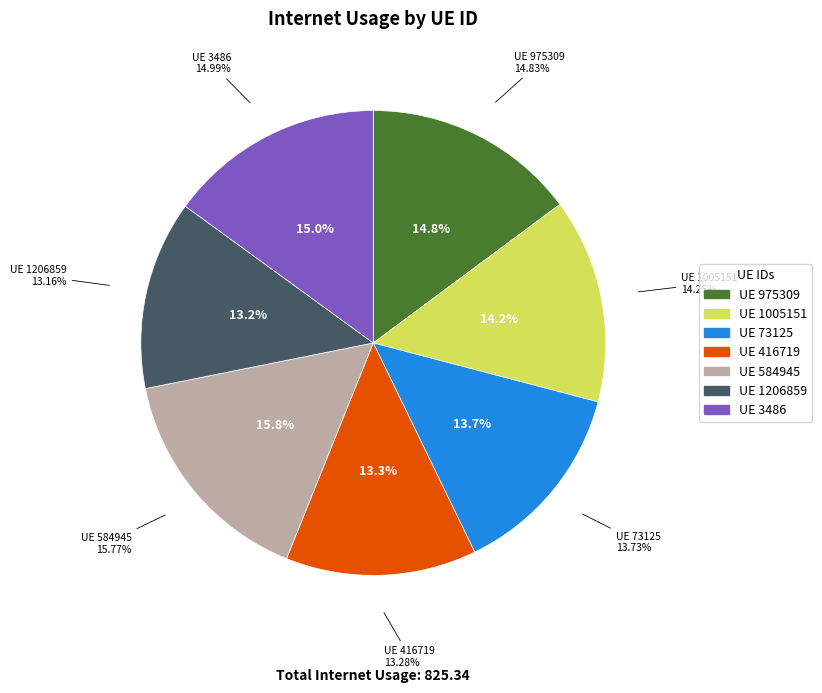

Which slice is the smallest?

1206859